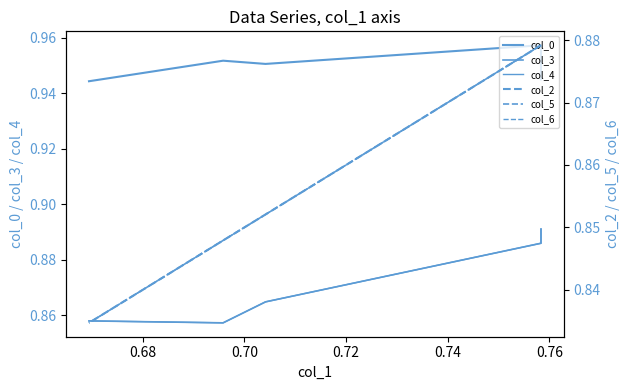

Read the col_2 value at 0.72.

0.8